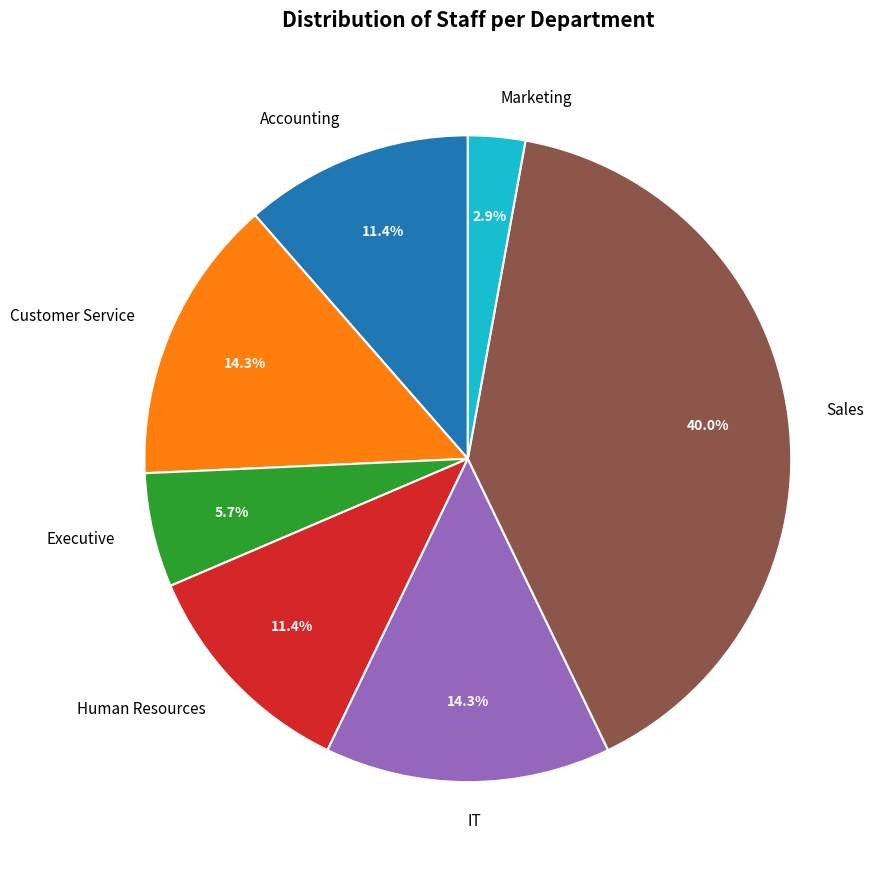

To the nearest percent, what percentage of the pie is Accounting?

11%